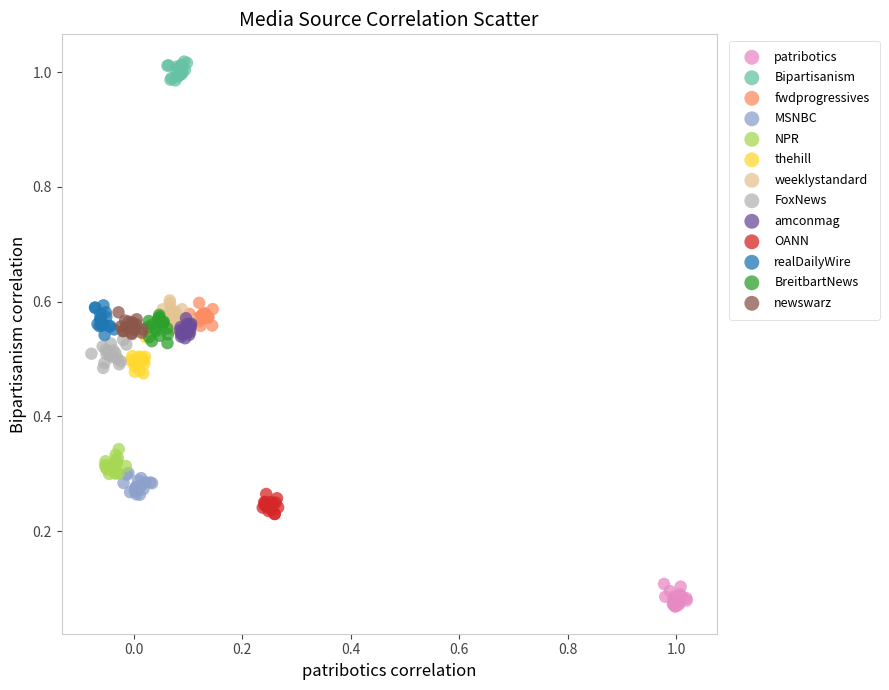

Which series reaches the minimum Y coordinate?

patribotics